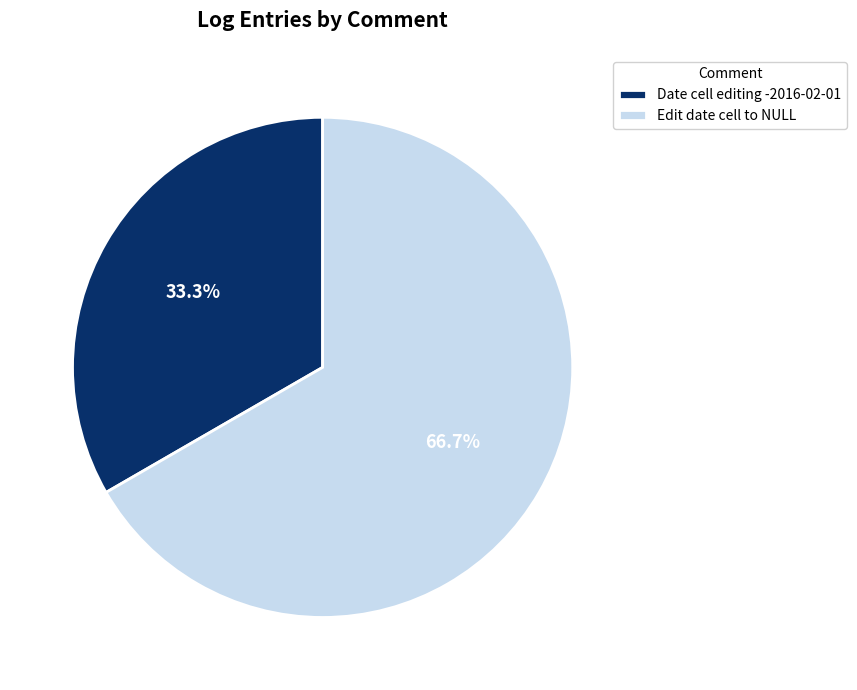

Between Date cell editing -2016-02-01 and Edit date cell to NULL, which is larger?

Edit date cell to NULL